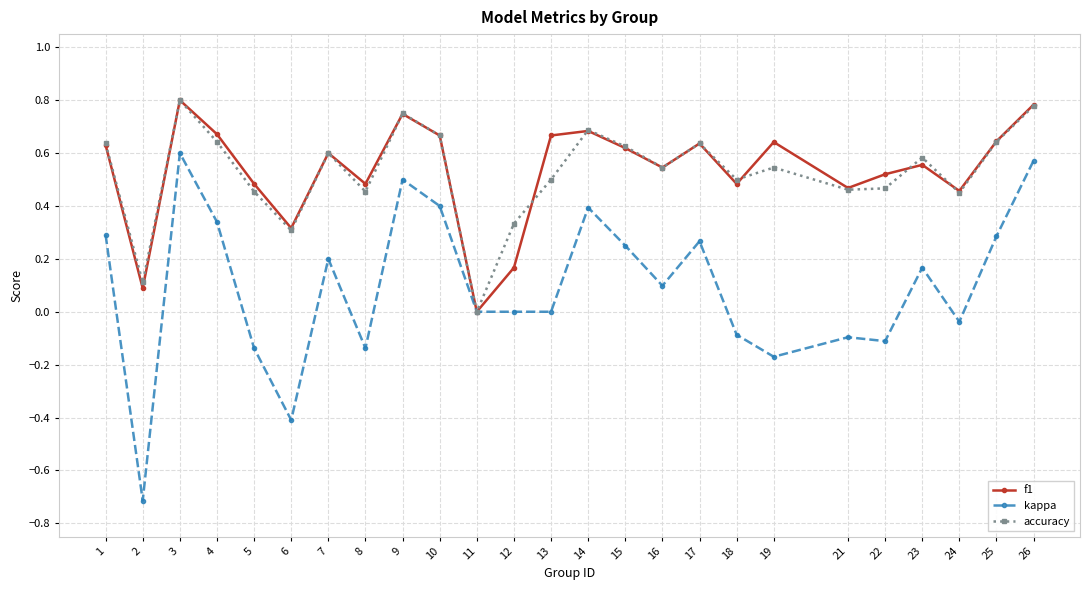

Is the value of accuracy at 3 greater than the value of kappa at 12?

Yes